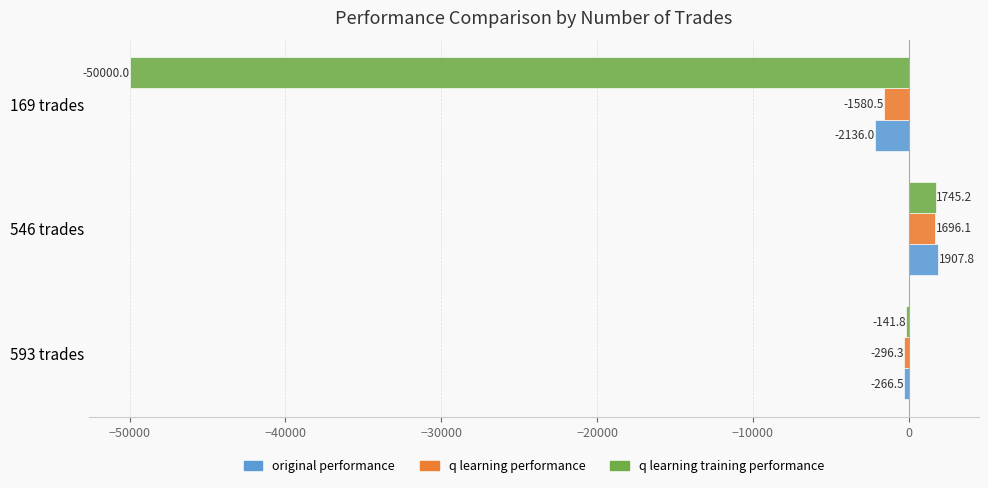

Read the q learning training performance value at 169 trades.

-50000.0